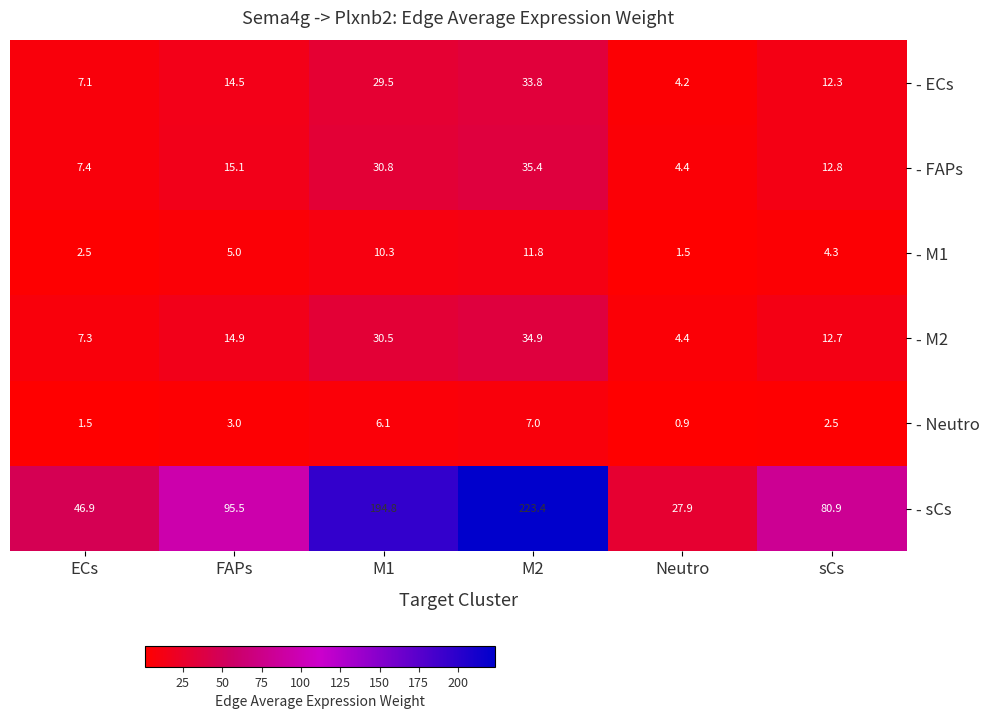

The value of - M2 at FAPs is 21.1. True or false?

False